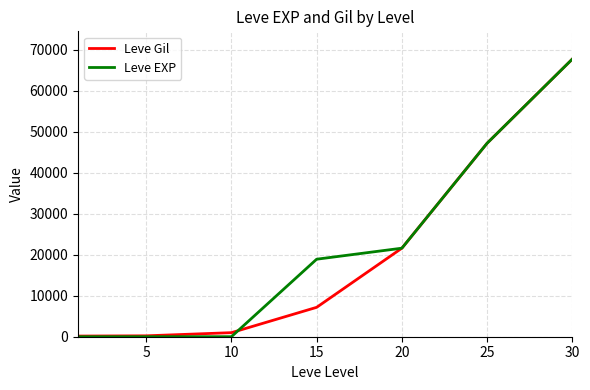

Which series has the largest range (max minus min)?

Leve EXP